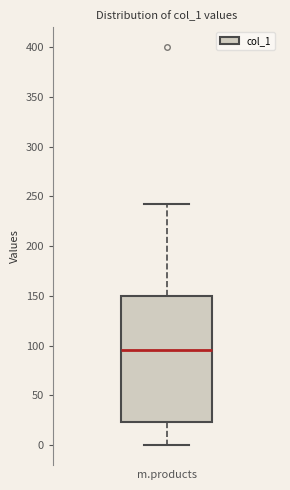

Transcribe this box plot: give where the median line is, the range the box spans, and where the two whiskers end, as read against the y-axis. The values are not printed on the chart, so give them approximately, as read against the axis.

median 95, box 25 to 150, whiskers 0 to 240